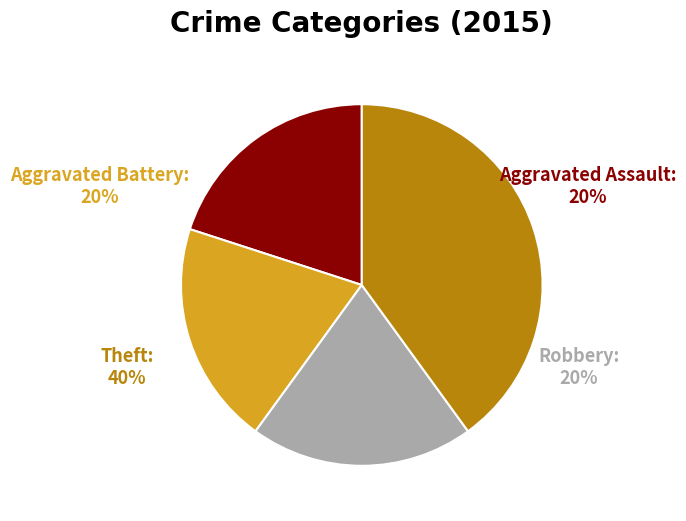

What portion of the pie excludes Aggravated Assault?

80.0%